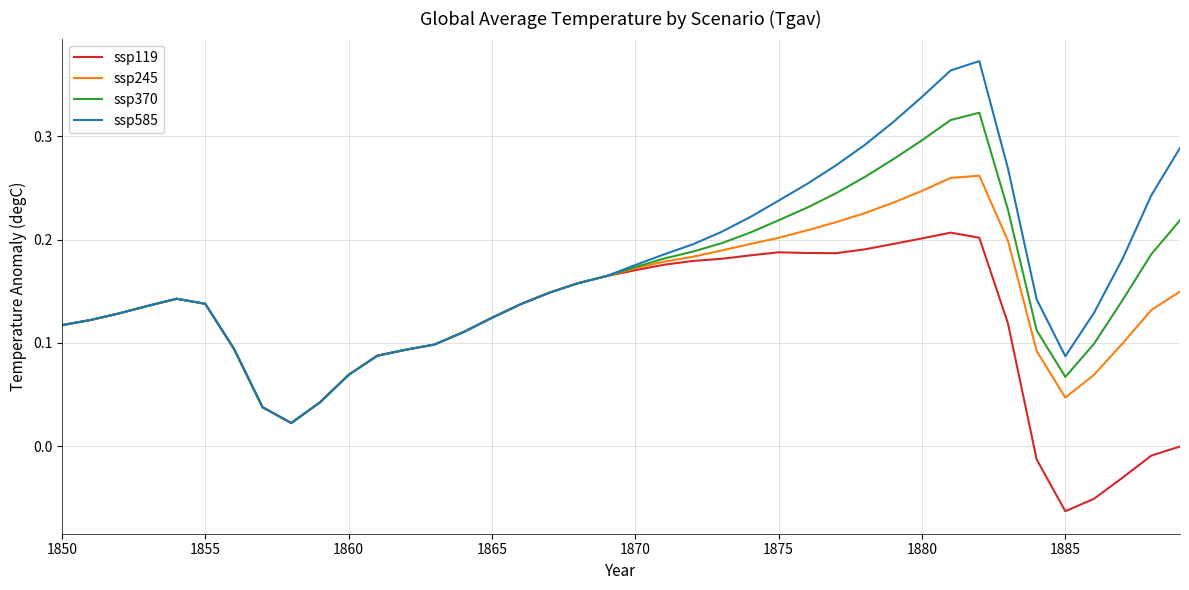

Rank the series by their average value, from highest to lowest.

ssp585, ssp370, ssp245, ssp119